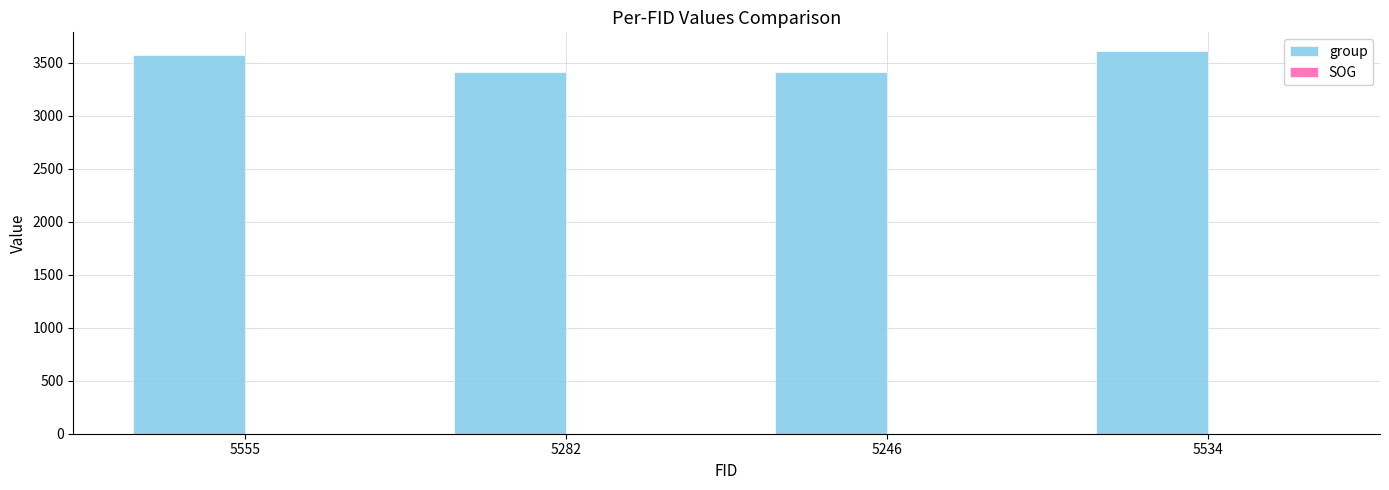

What is the sum of all group values?

14012.0